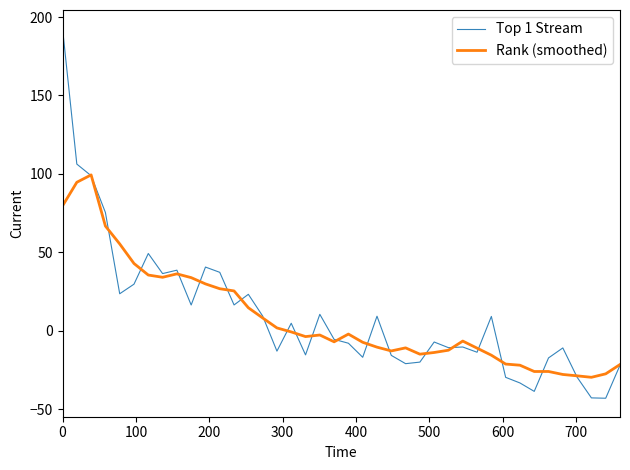

What is the maximum value for Rank (smoothed)?

99.3